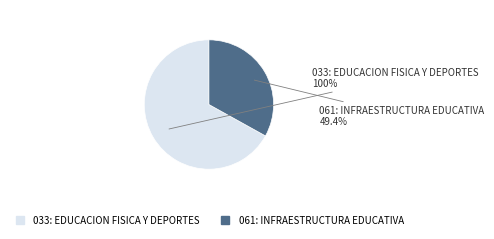

Count the number of slices in the pie.

2